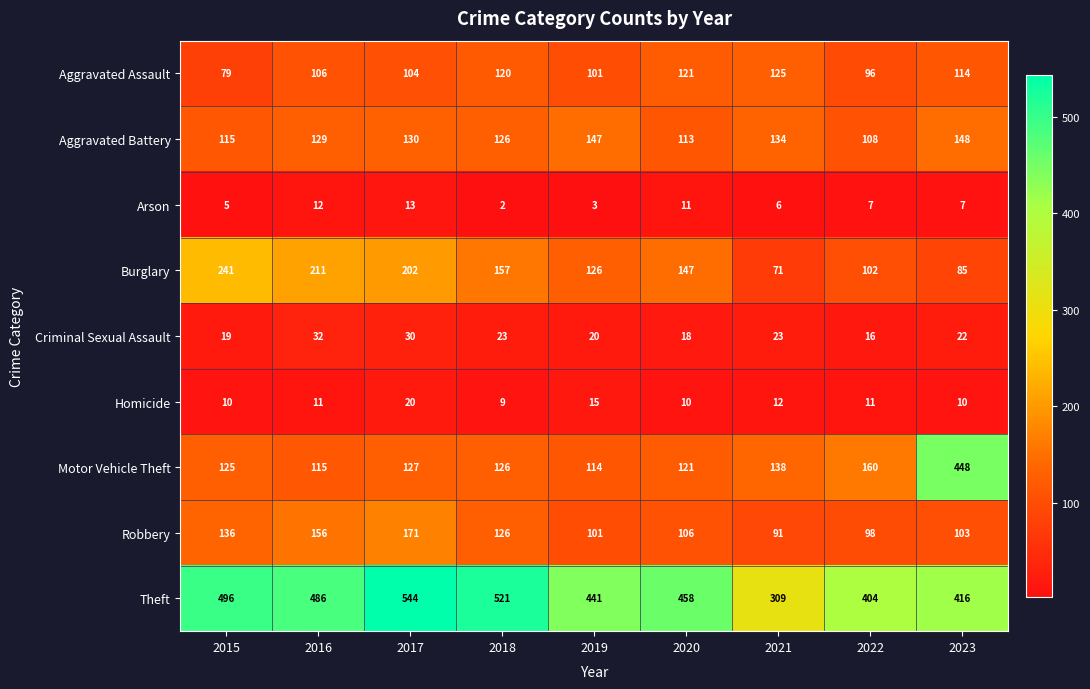

List the labels in order of Aggravated Assault value, largest first.

2021, 2020, 2018, 2023, 2016, 2017, 2019, 2022, 2015